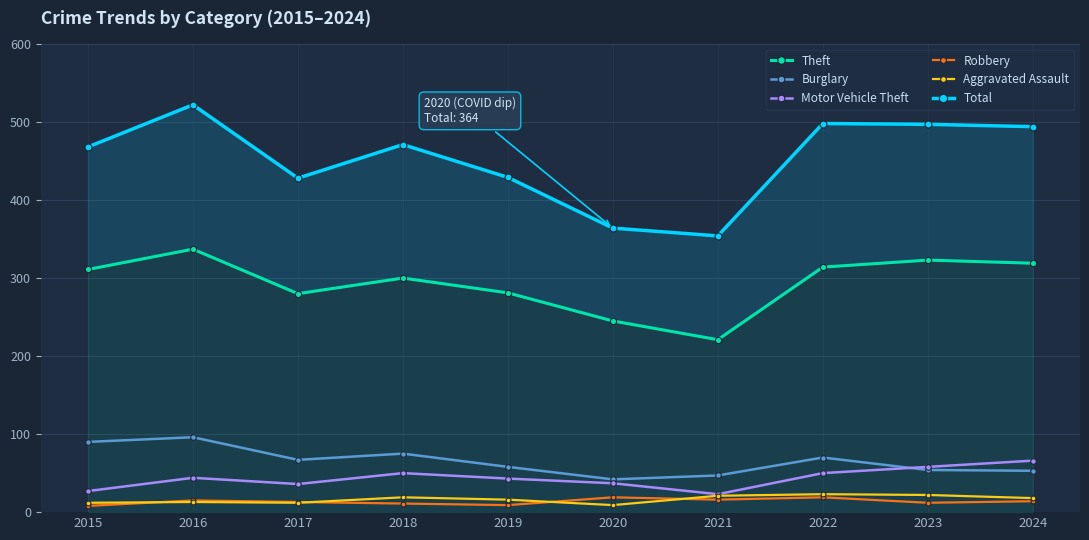

Where is the first local maximum for Robbery?

2016